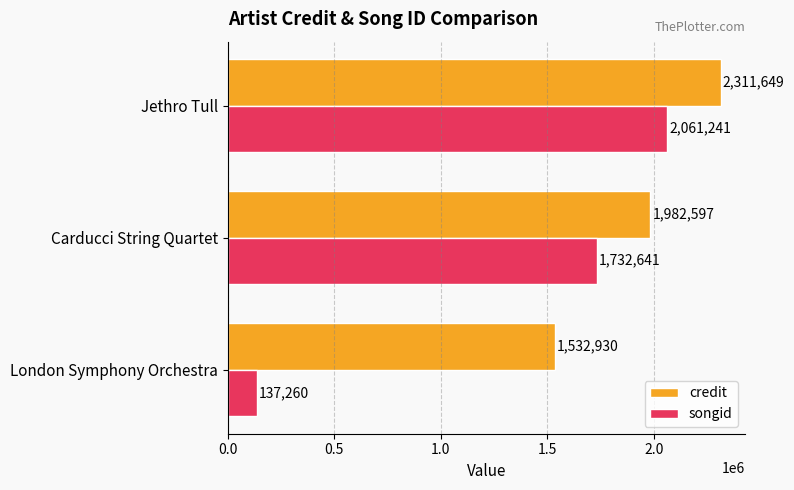

What is the approximate value of credit at London Symphony Orchestra?

1532930